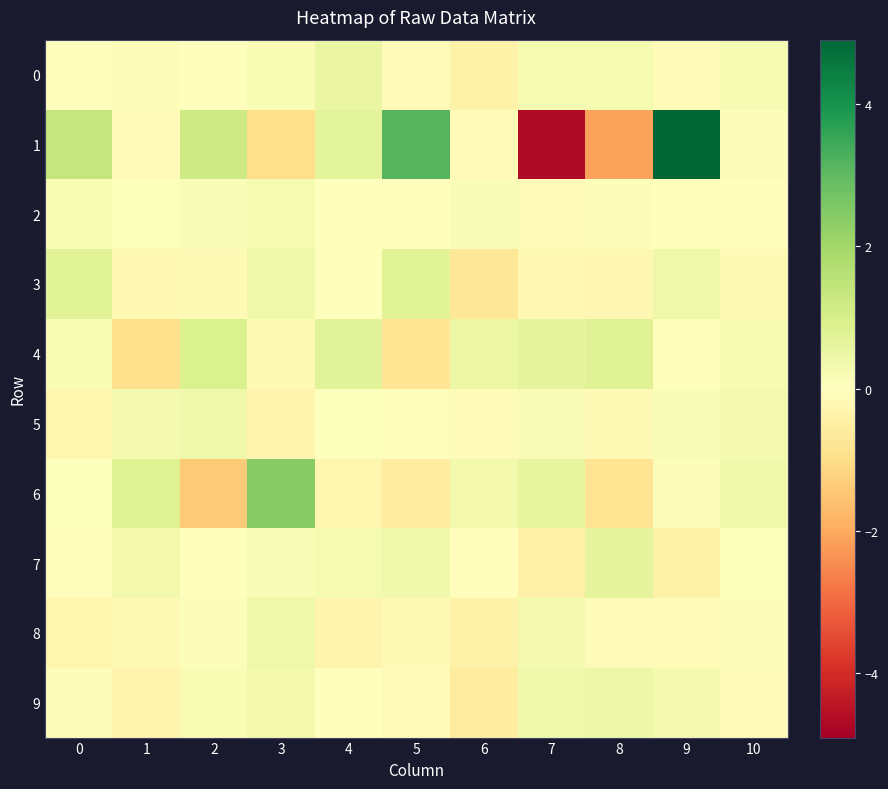

At 4, list the series in order from smallest to largest.

8, 6, 2, 9, 3, 5, 7, 0, 1, 4